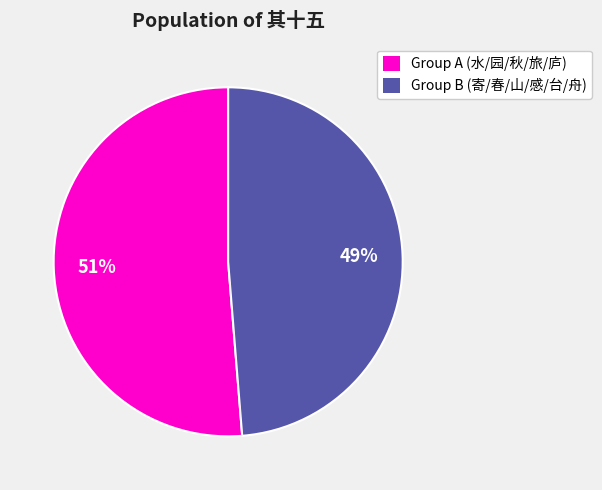

Which slice is the largest?

Group A (水/园/秋/旅/庐)